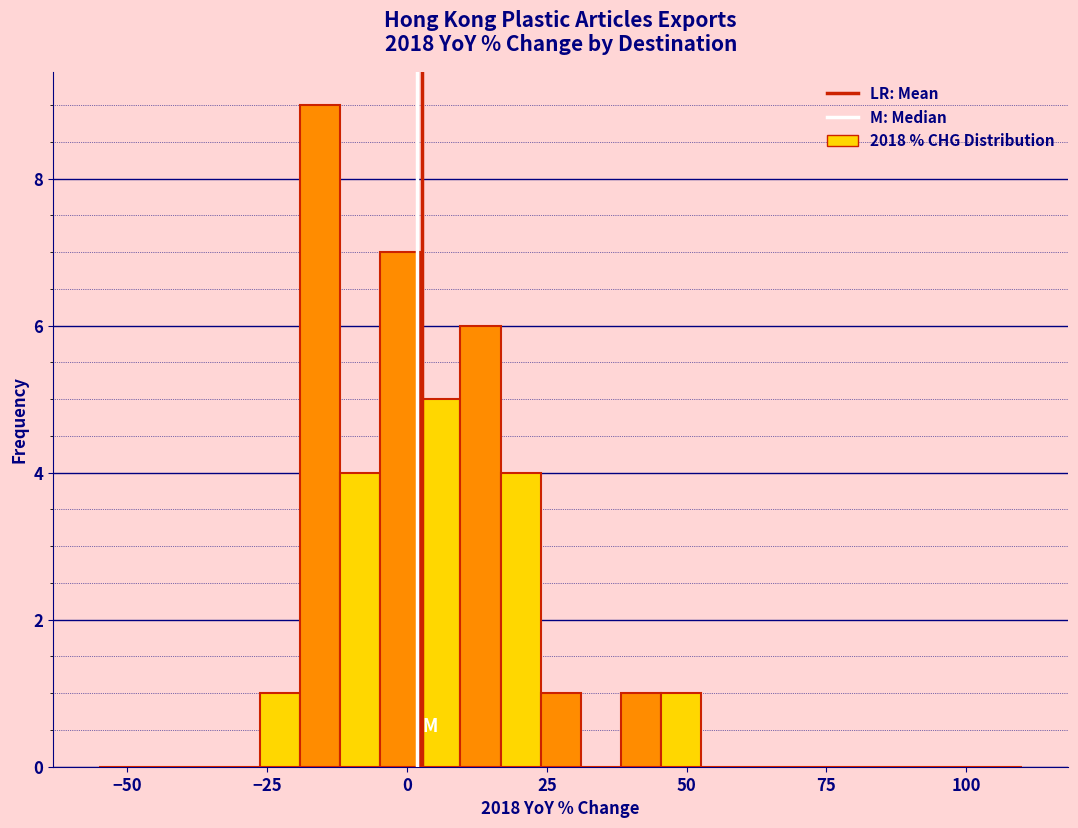

Read against the x-axis, roughly where is the centre of the tallest bar?

-15